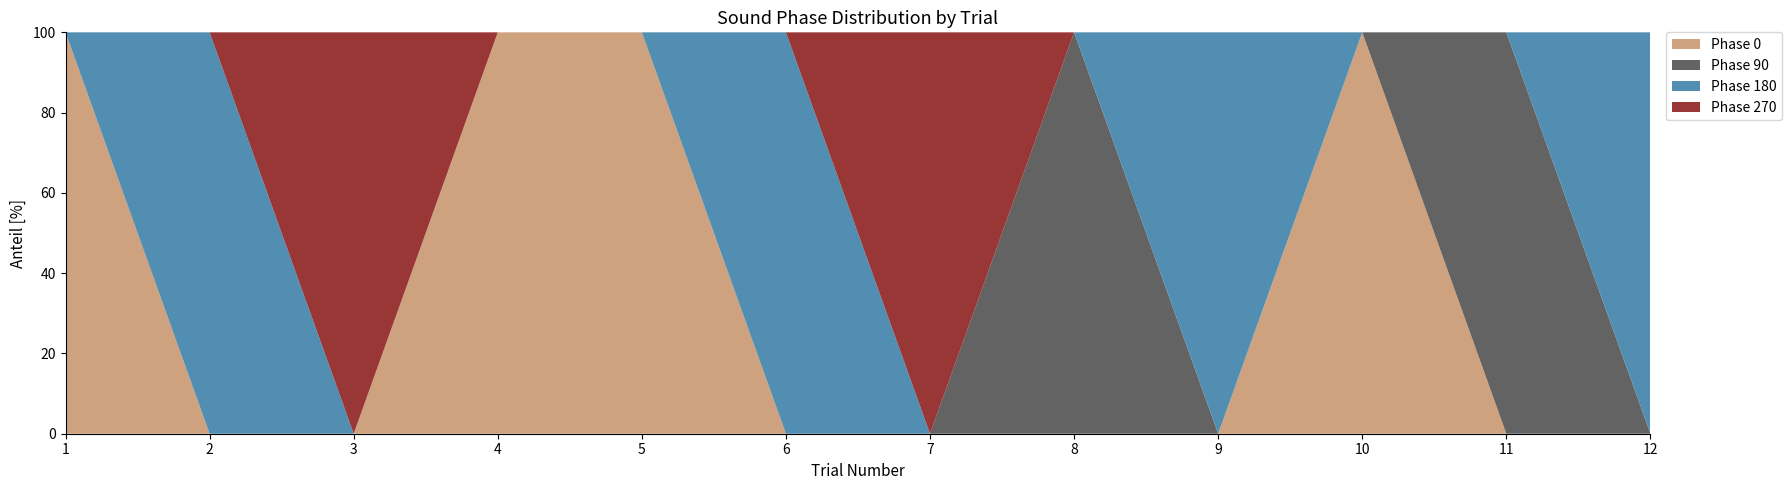

True or false: Phase 0 has a value of 0 at 8.

True